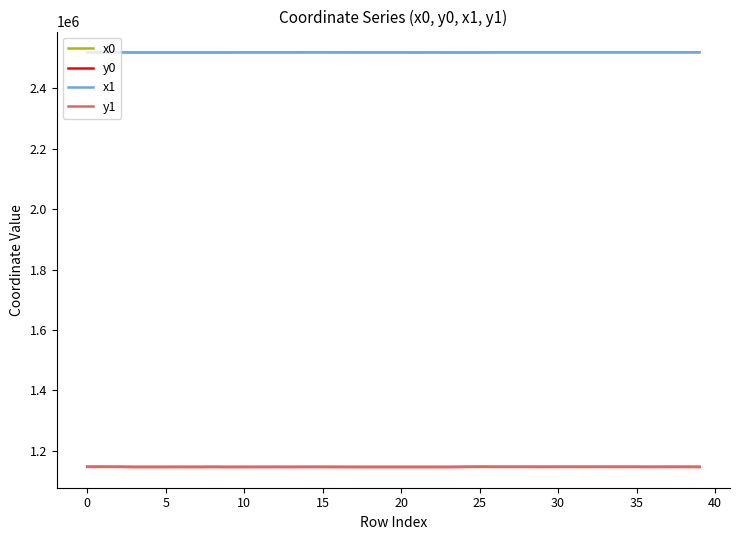

What is the sum of all y1 values?

45867256.0